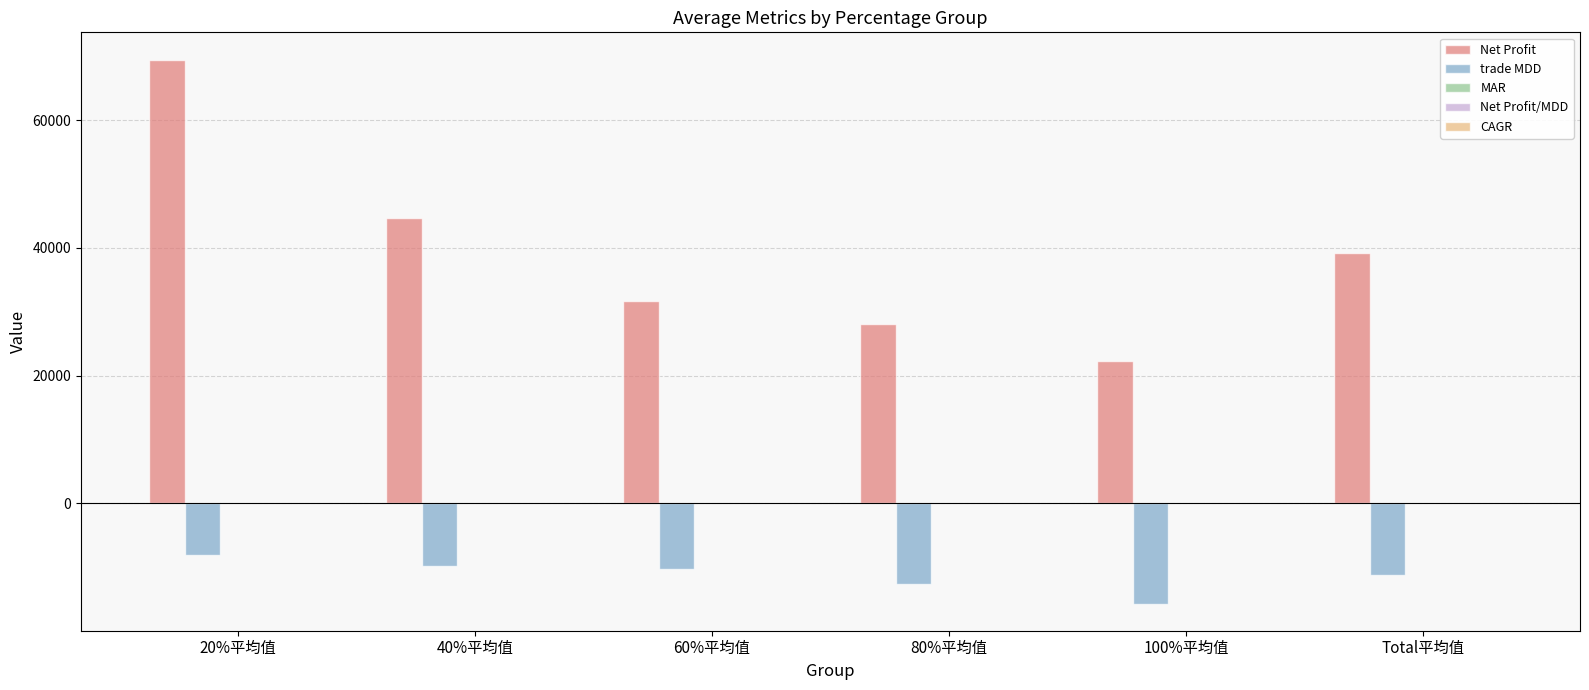

How many data points does each series have?

6